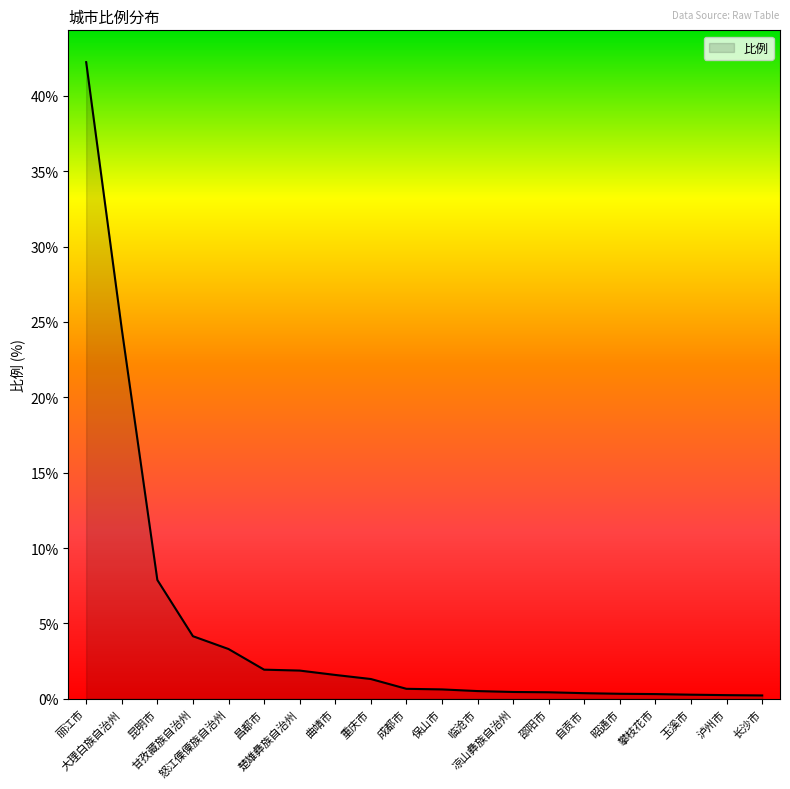

What is the greatest value displayed?

42.2